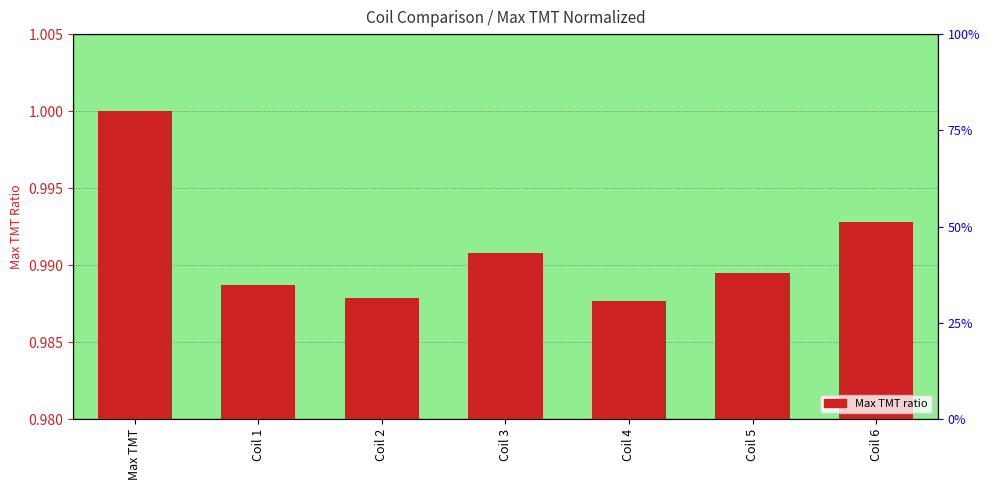

Which category has the lowest value across all series?

Coil 4